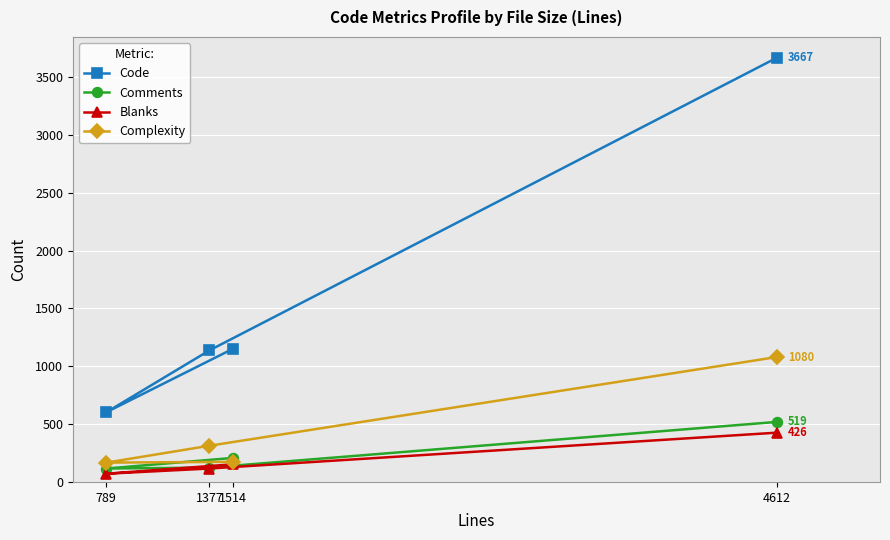

What is the maximum value shown in the chart?

3667